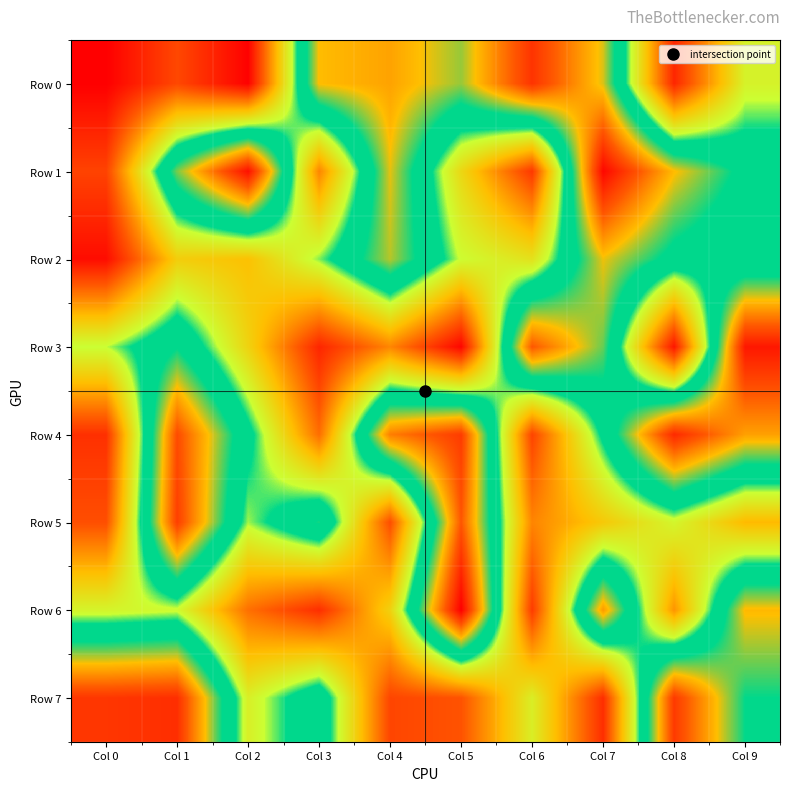

Which series has the largest range (max minus min)?

Row 3